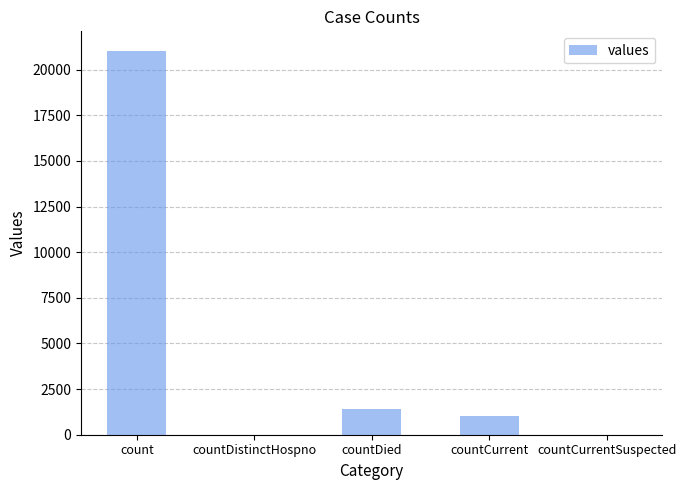

The chart shows a value of 21050 at count. True or false?

True